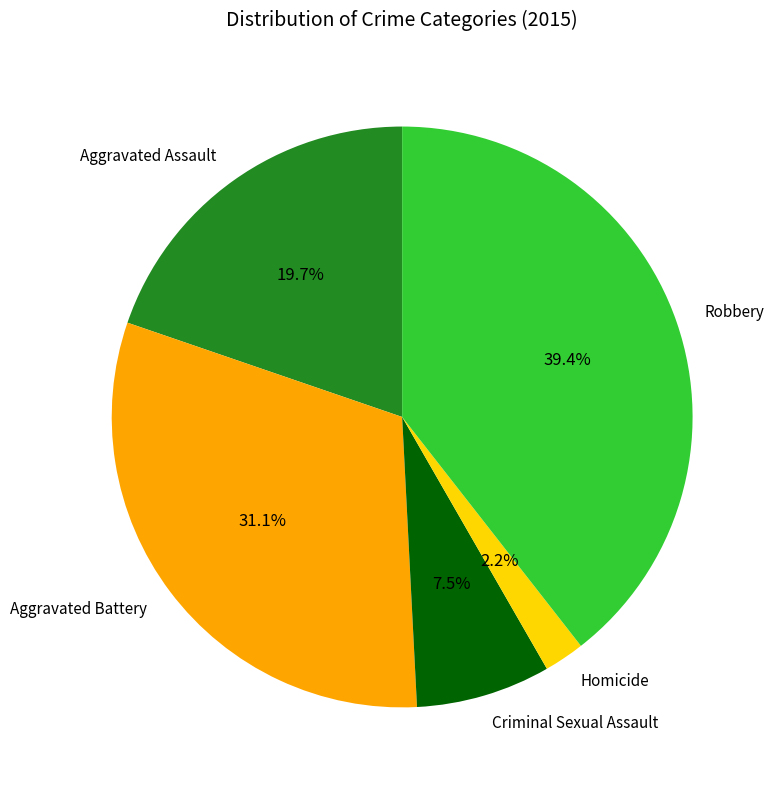

What is the smallest slice in the pie chart?

Homicide